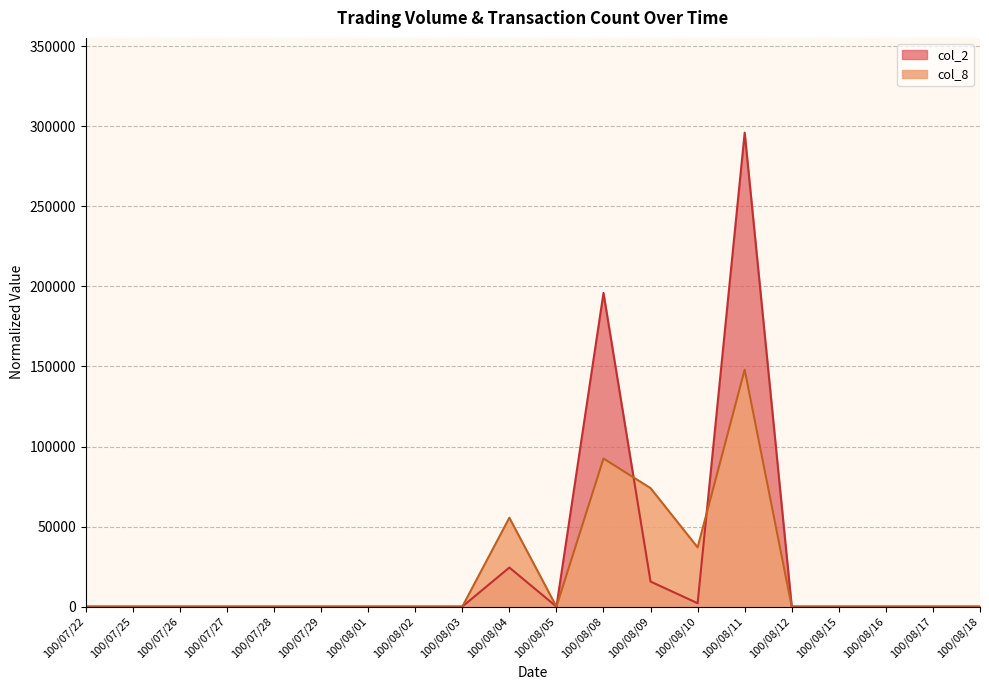

What is the average value of the col_2 series?

26702.7